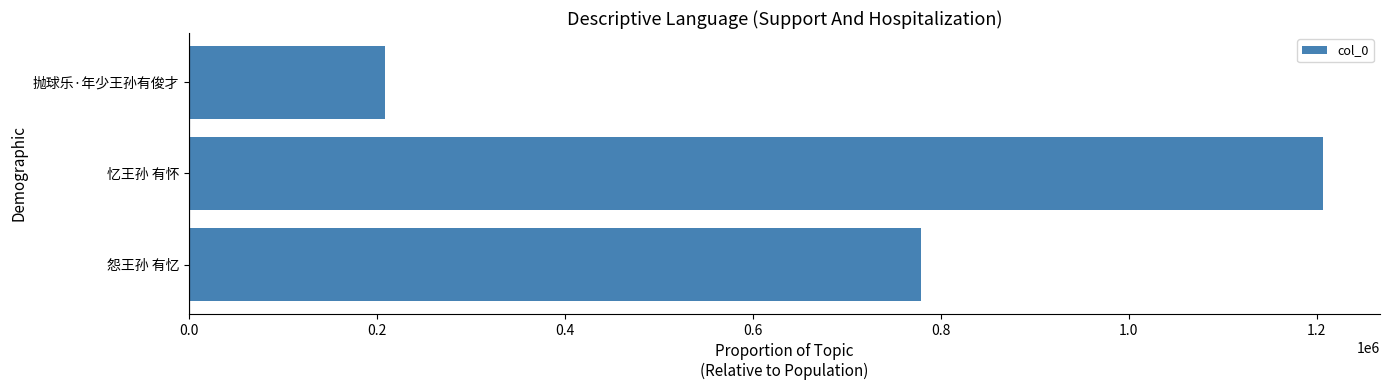

How many series are shown in this chart?

1